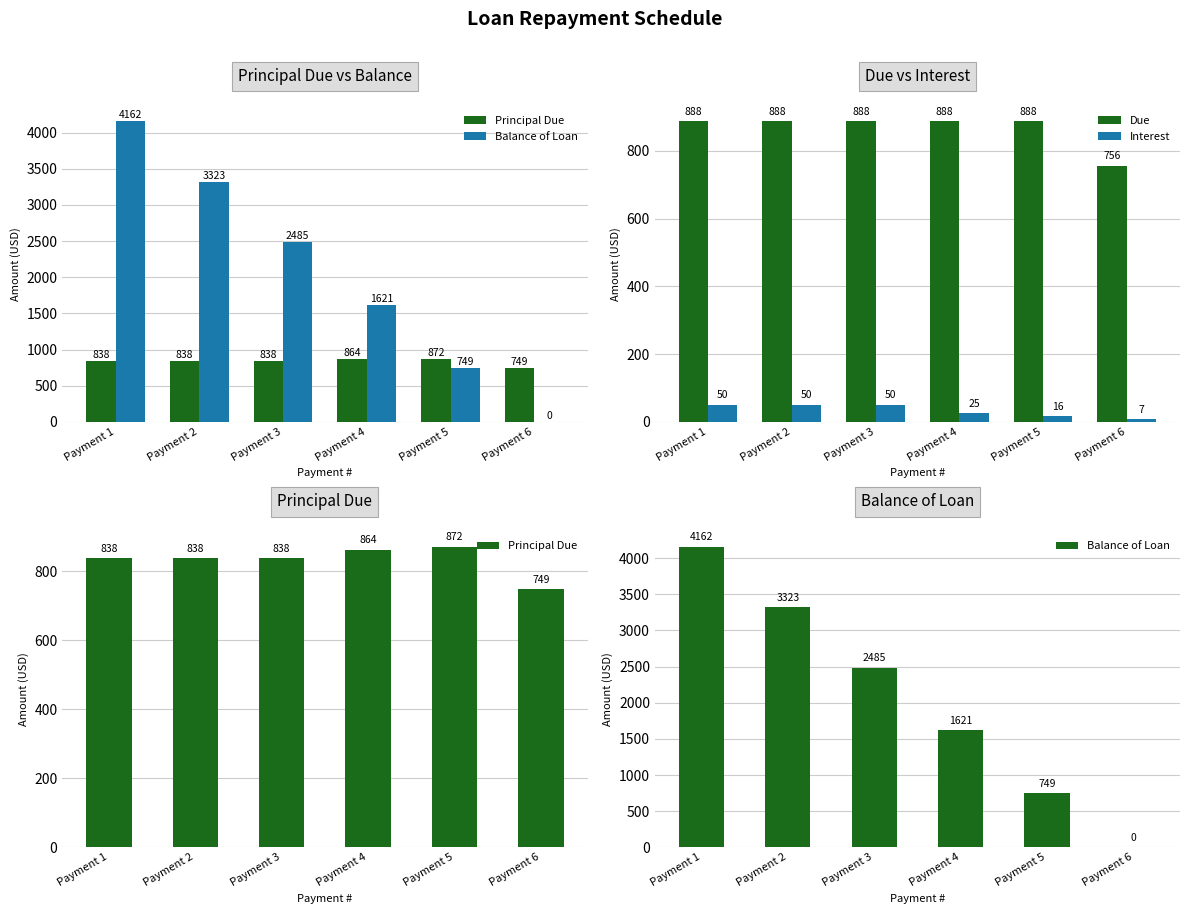

At how many categories does at least one series exceed 2811?

2